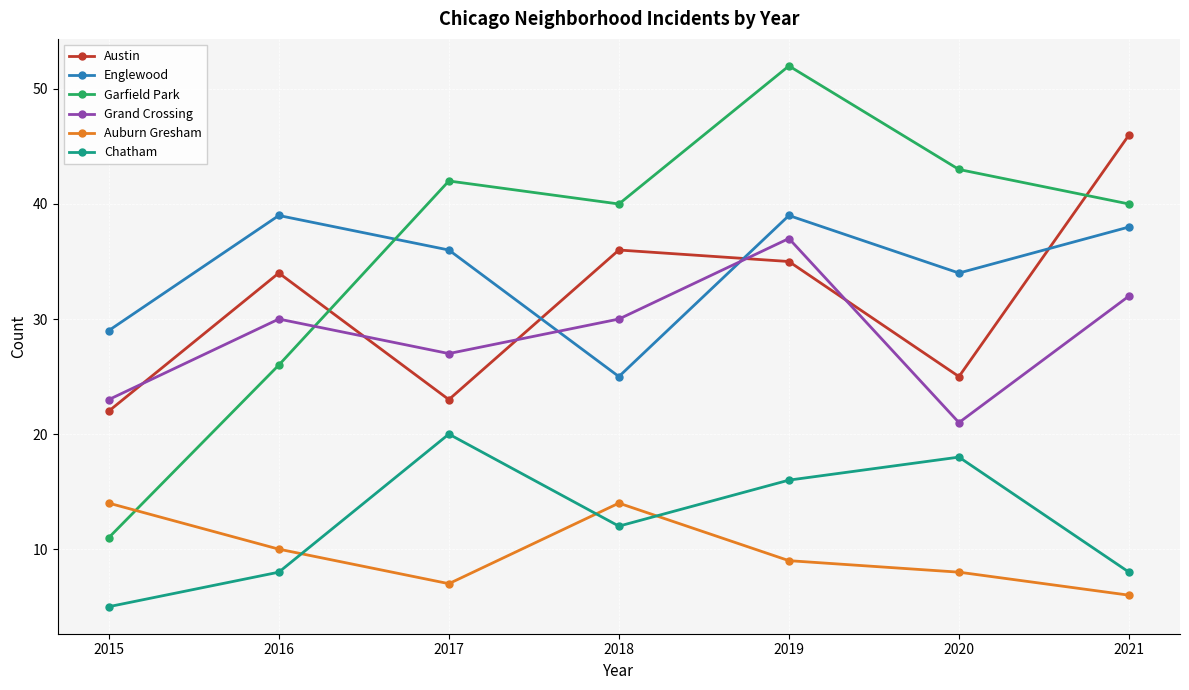

What is the difference between the second highest and second lowest values in the Chatham series?

10